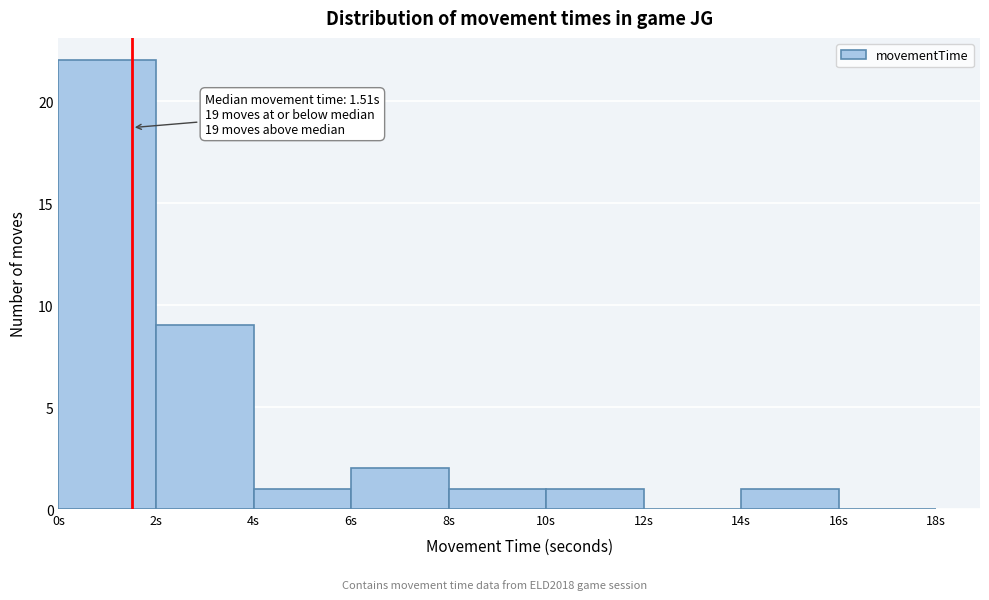

Which range on the x-axis has the tallest bar?

0 to 2